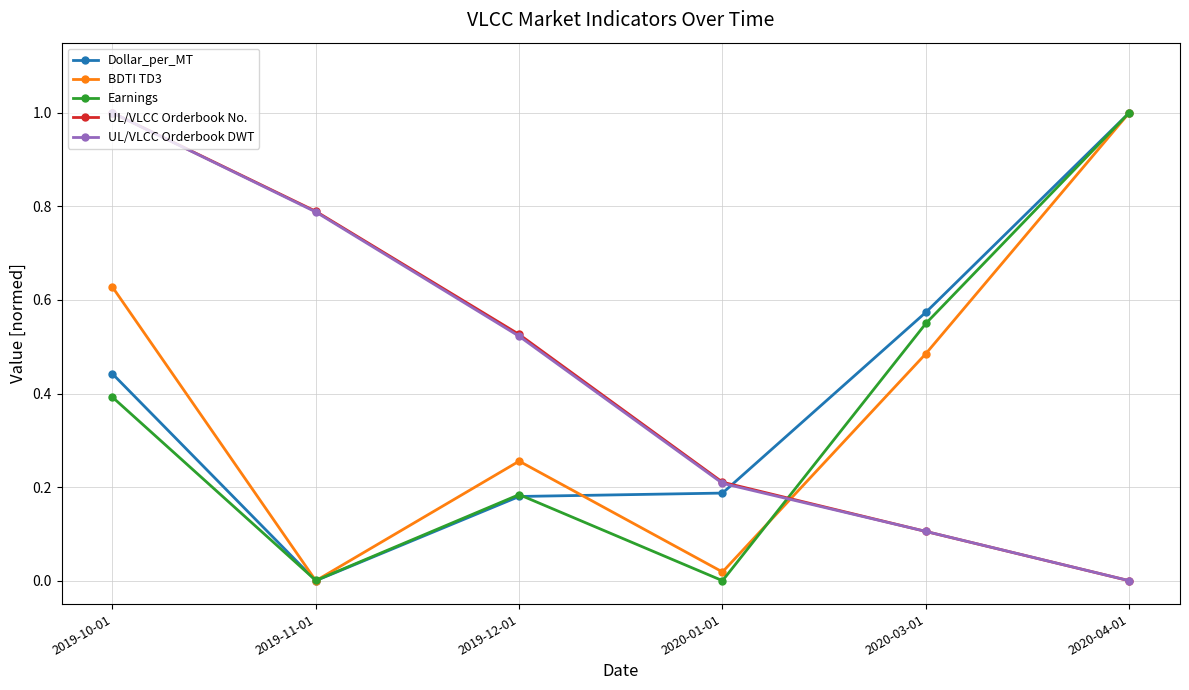

The value of Earnings at 2019-11-01 is 0.0. True or false?

True